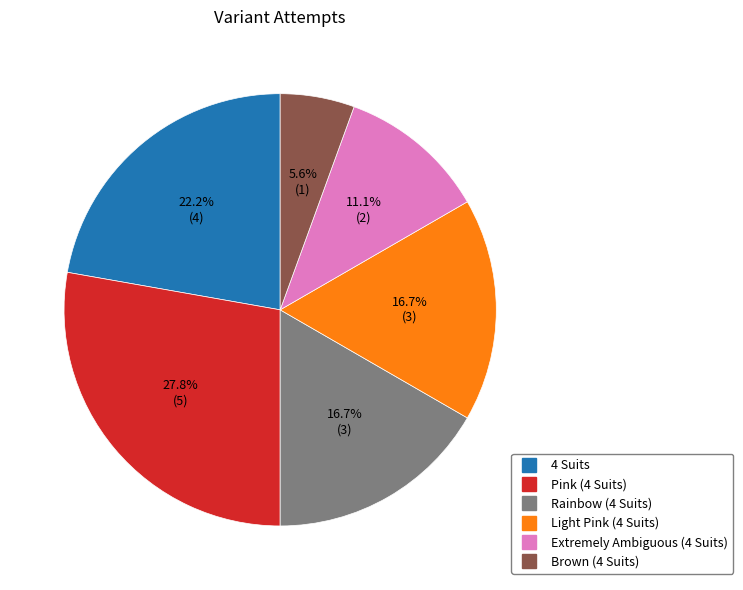

Approximately how many times larger is the value at Rainbow (4 Suits) compared to Extremely Ambiguous (4 Suits)?

1.5